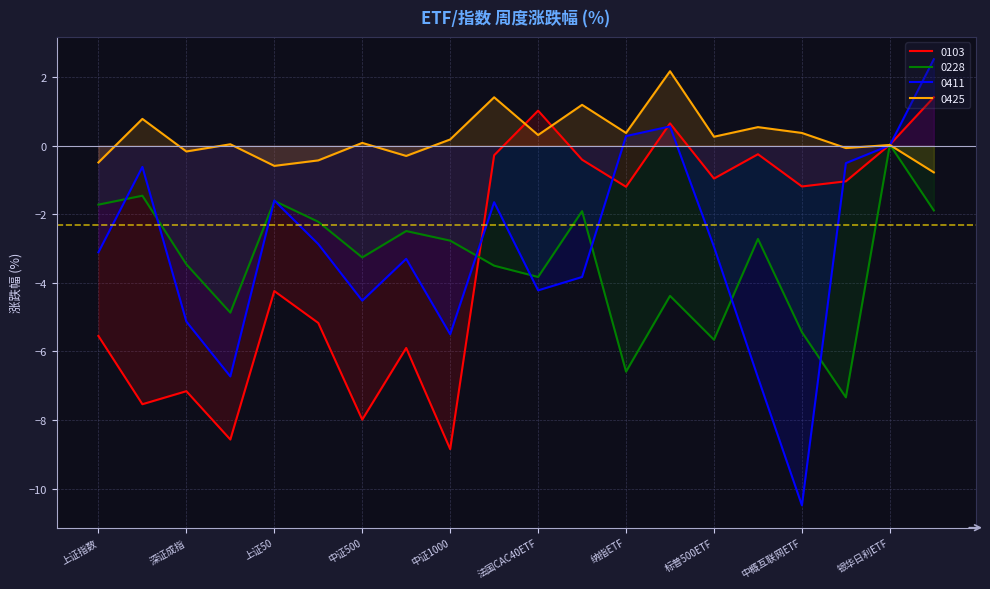

Does the chart have visible grid lines?

Yes